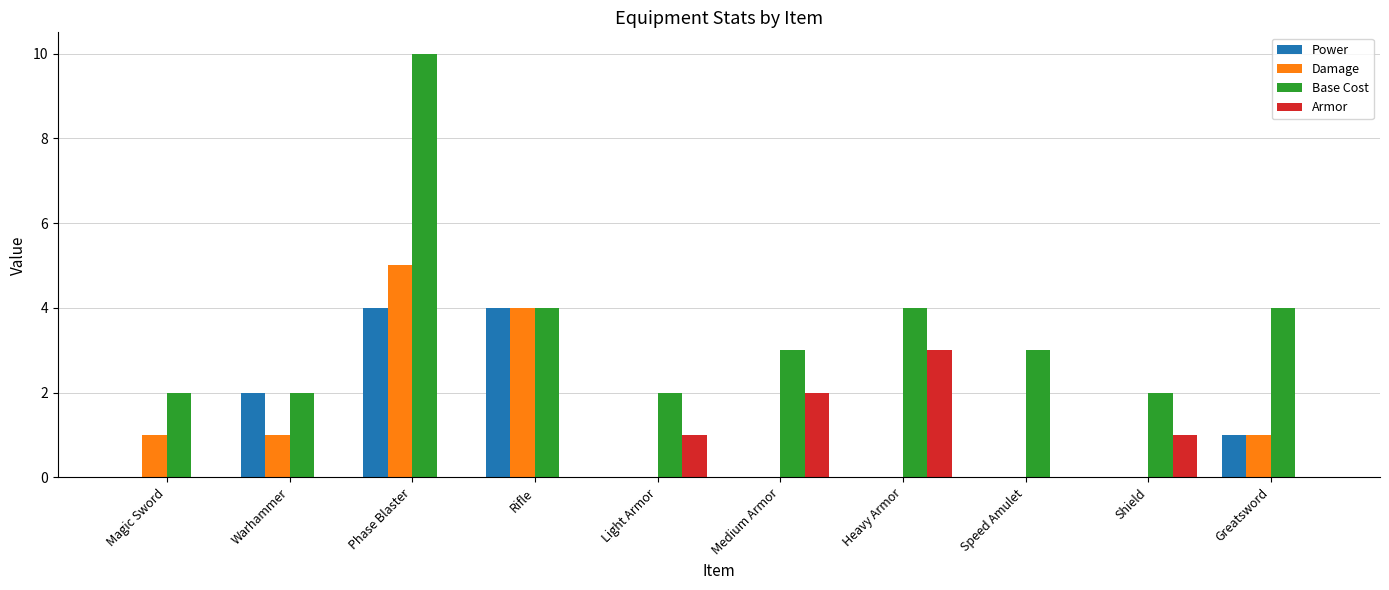

What is the sum of the Armor values at Rifle and Heavy Armor?

3